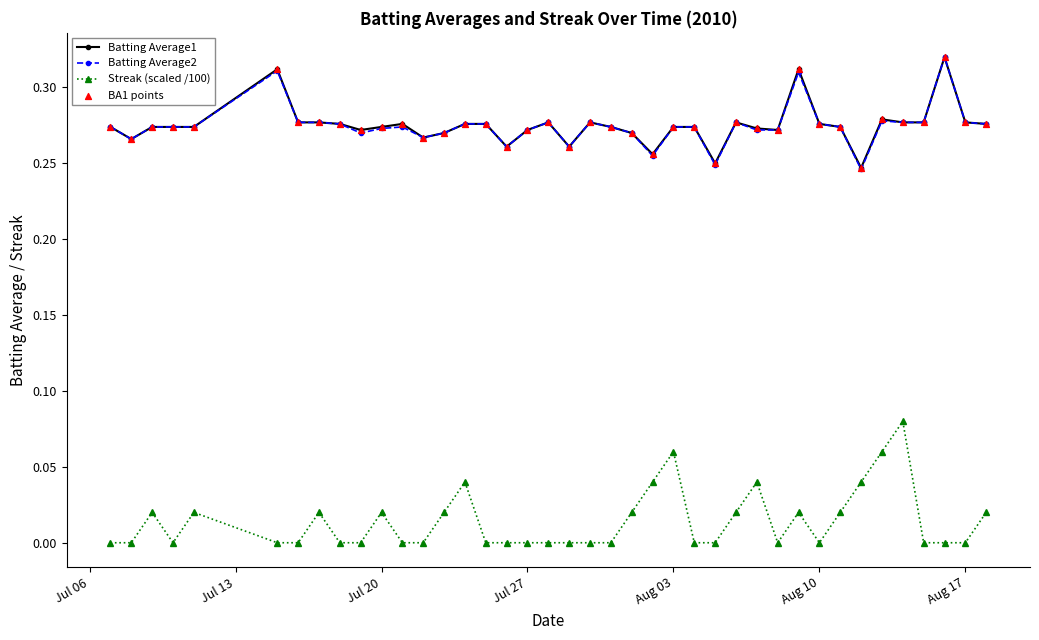

True or false: Streak (scaled /100) and Batting Average1 intersect in this chart.

False